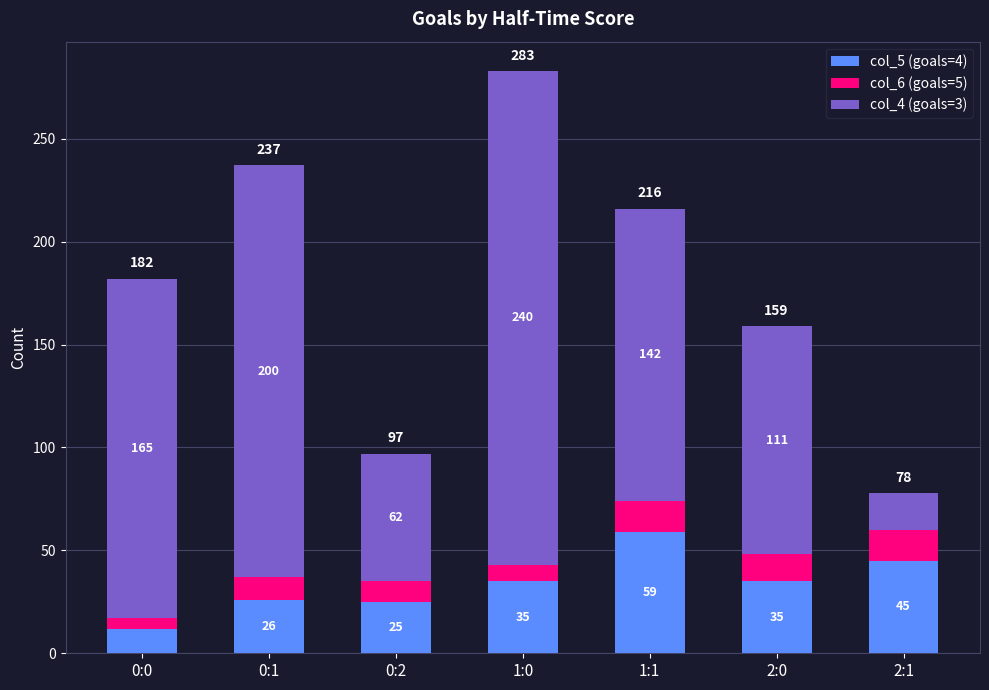

What is the sum of all col_5 (goals=4) values?

237